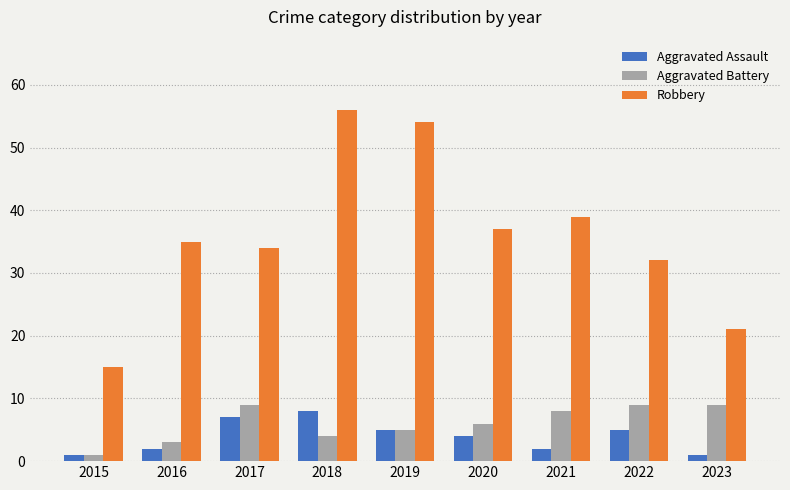

The Aggravated Battery series shows 9 at 2022. True or false?

True